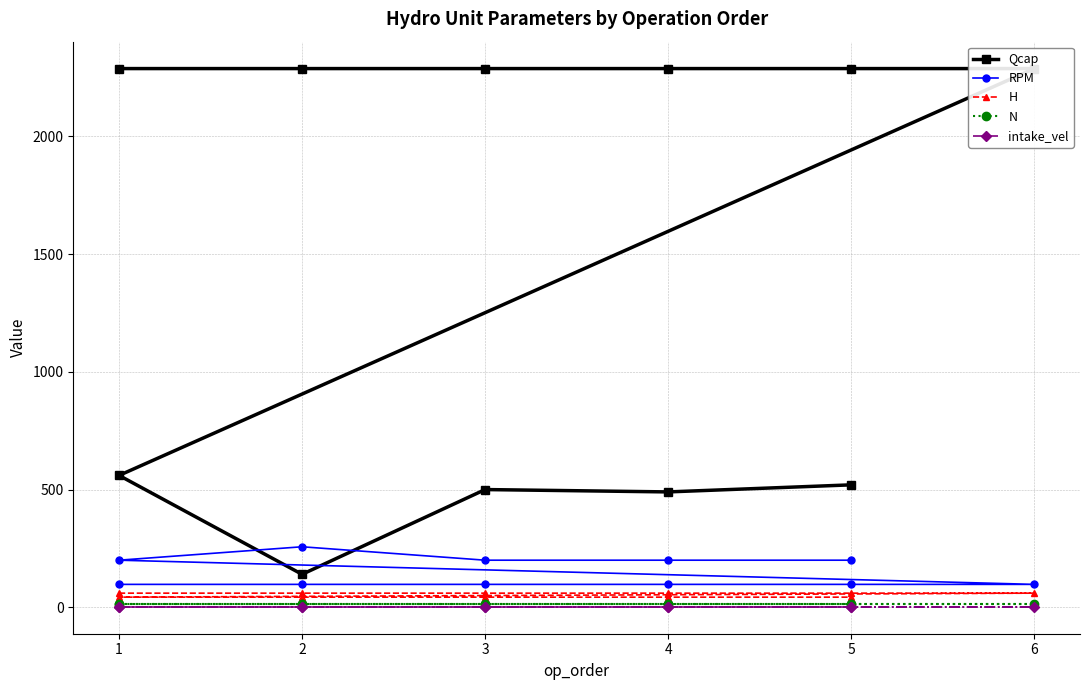

True or false: intake_vel has a value of 2.8 at 1.

False